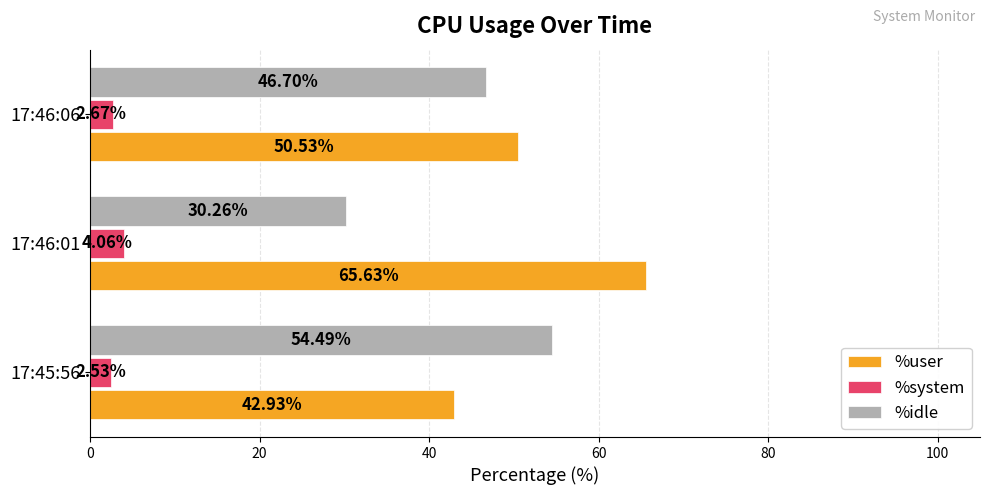

Between 17:46:01 and 17:46:06, which series saw the biggest shift?

%idle